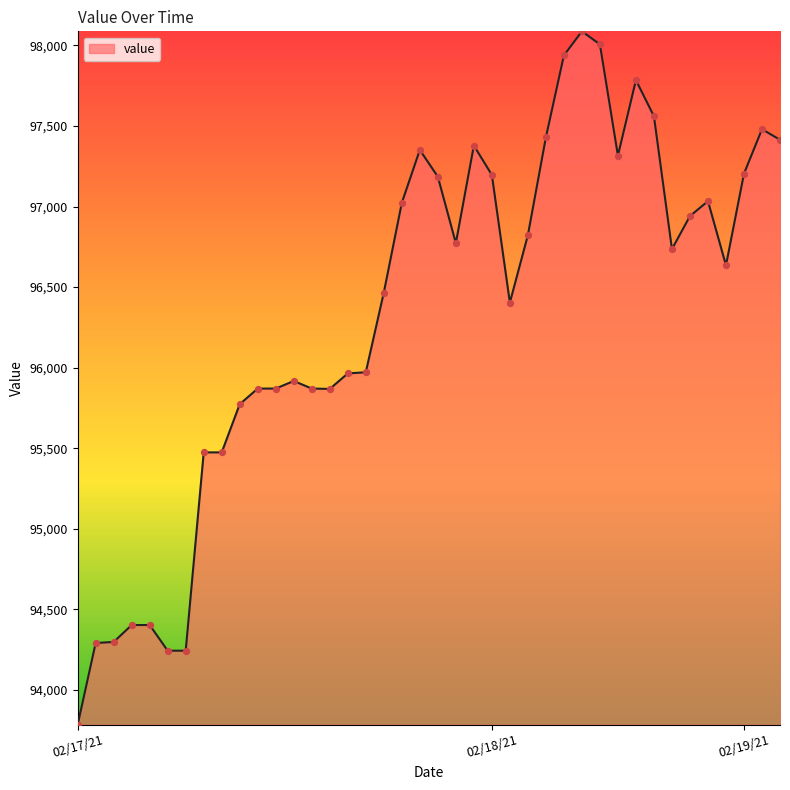

What is the greatest value displayed?

98086.8